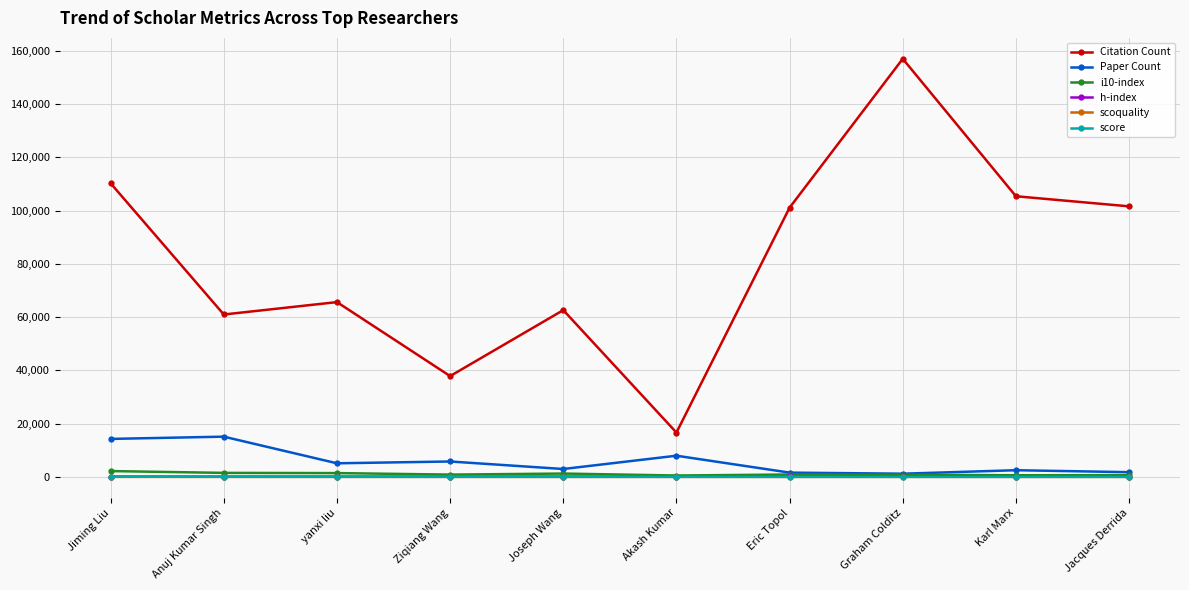

True or false: Citation Count and scoquality cross at least once.

False